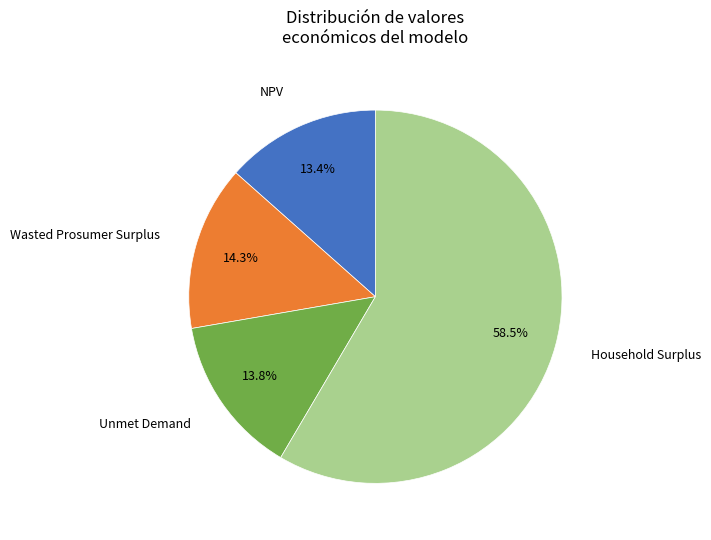

Between Wasted Prosumer Surplus and Household Surplus, which is larger?

Household Surplus